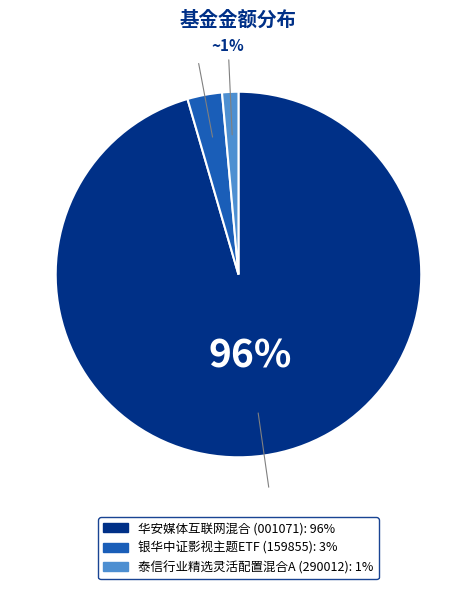

Does 泰信行业精选灵活配置混合C represent more than half of the total?

No